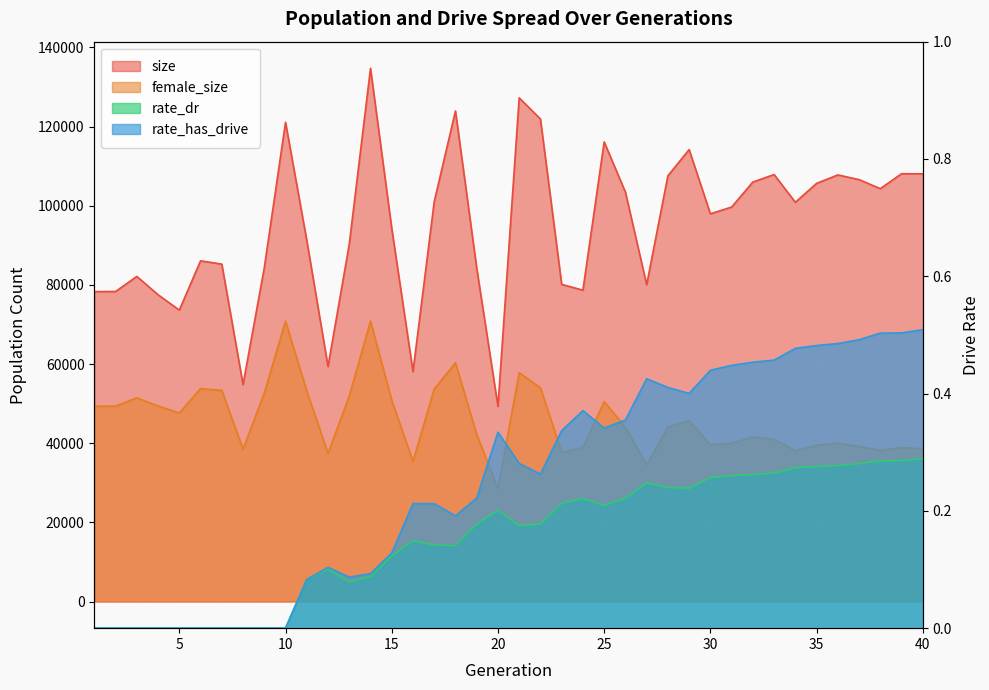

At how many categories does at least one series exceed 131976?

1